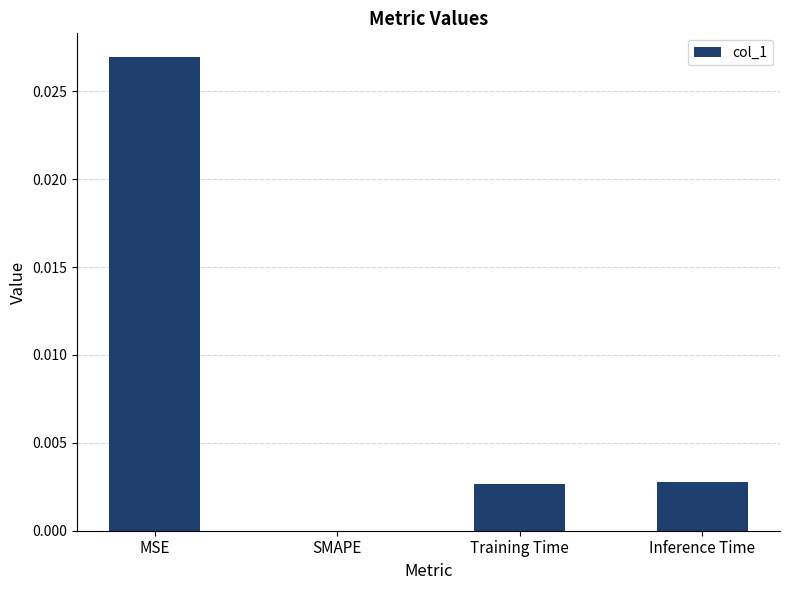

How many data points are above 0?

3